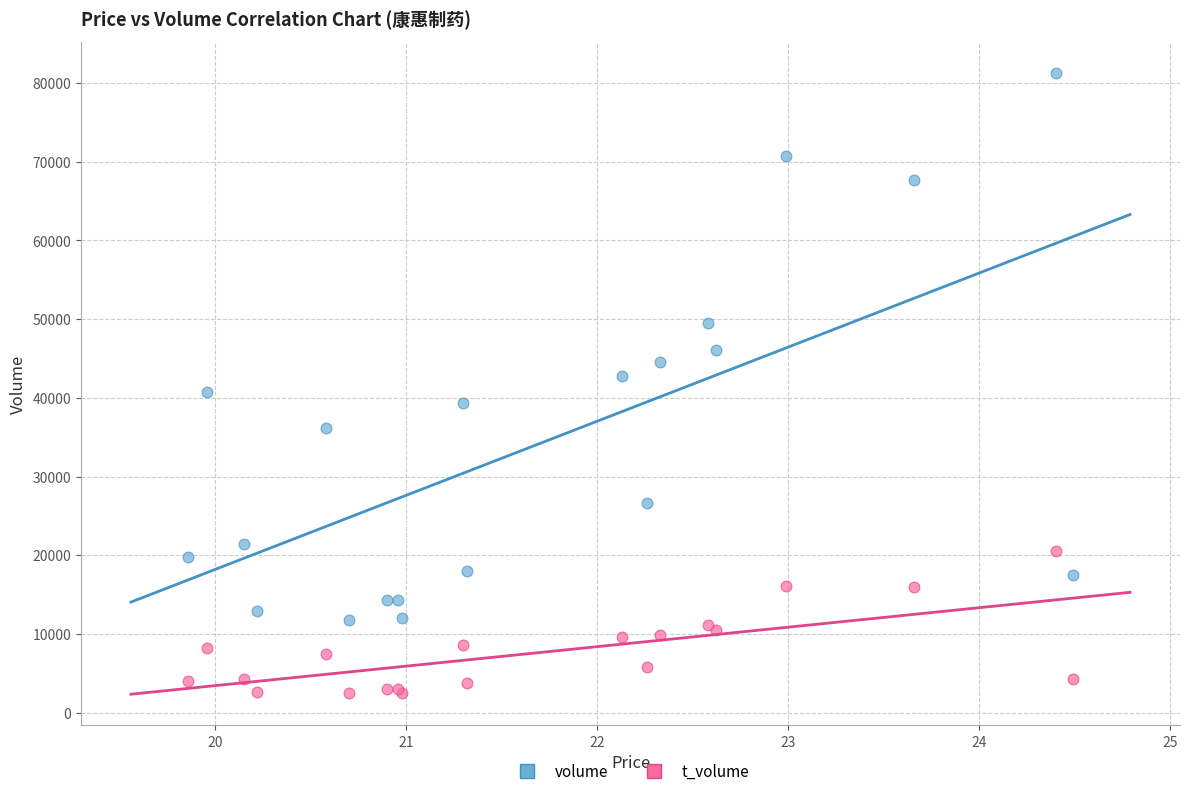

Which series reaches the maximum Y coordinate?

volume